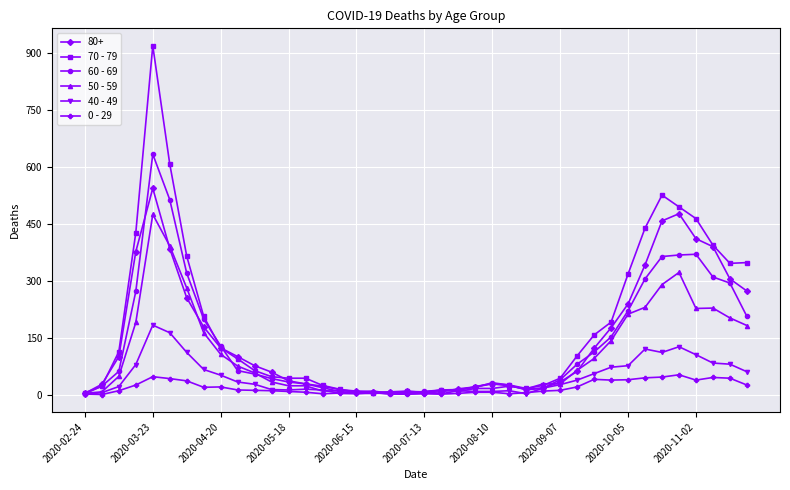

Rank the series by their maximum value, from lowest to highest.

0 - 29, 40 - 49, 50 - 59, 80+, 60 - 69, 70 - 79